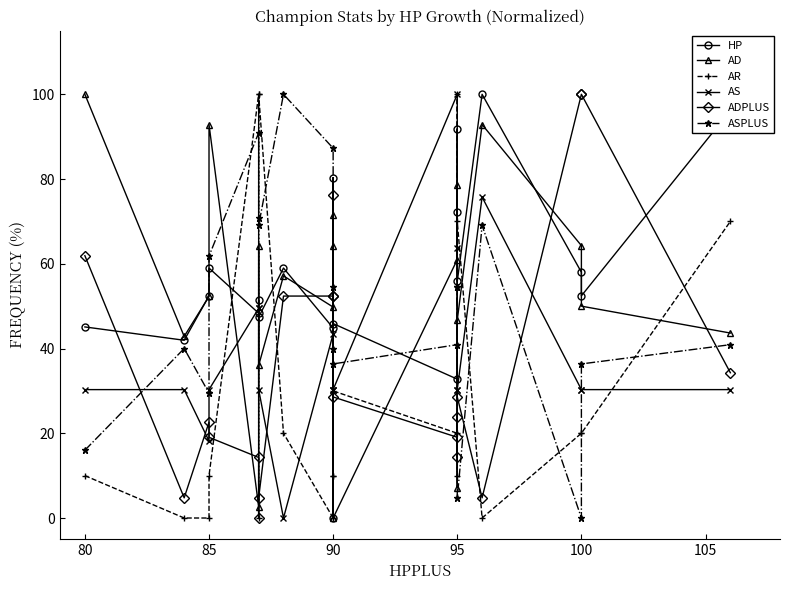

Reading left to right, list all the values displayed in this chart.

HP: 45.1	42.0	52.4	59.0	48.3	51.3	47.4	59.0	44.8	80.3	0.0	45.9	32.8	72.1	91.8	55.8	100.0	58.0	52.4	96.2
AD: 100.0	42.9	52.3	92.9	2.7	64.3	36.0	57.1	49.8	71.4	64.3	0.0	61.0	78.6	7.1	46.7	92.9	64.3	50.0	43.7
AR: 10.0	0.0	0.0	10.0	100.0	0.0	100.0	20.0	0.0	10.0	10.0	30.0	20.0	10.0	100.0	70.0	0.0	20.0	20.0	70.0
AS: 30.3	30.3	18.2	30.3	49.5	49.5	30.3	0.0	43.4	30.3	30.3	30.3	100.0	63.6	30.3	30.3	75.8	30.3	30.3	30.3
ADPLUS: 61.9	4.8	22.6	19.0	14.3	0.0	4.8	52.4	52.4	76.2	52.4	28.6	19.0	23.8	14.3	28.6	4.8	100.0	100.0	34.3
ASPLUS: 16.0	40.0	29.5	61.8	90.9	70.9	69.1	100.0	87.3	40.0	54.5	36.4	40.9	54.5	54.5	4.7	69.1	0.0	36.4	40.9